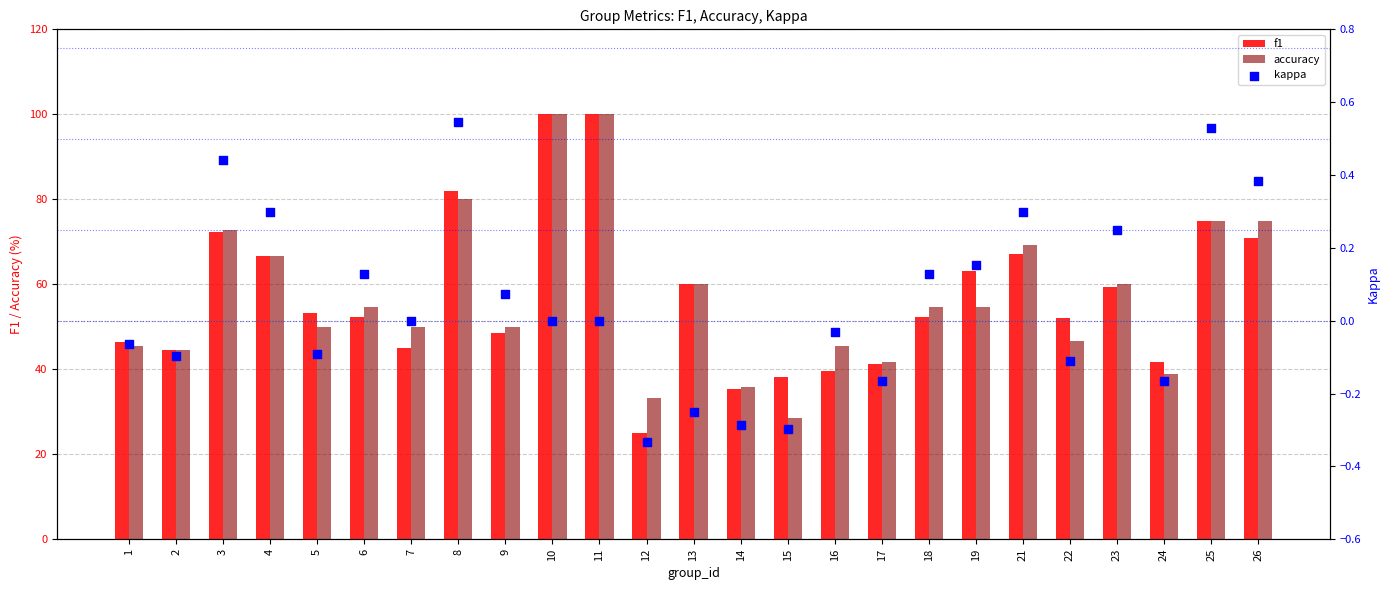

Which series reaches the minimum Y coordinate?

kappa